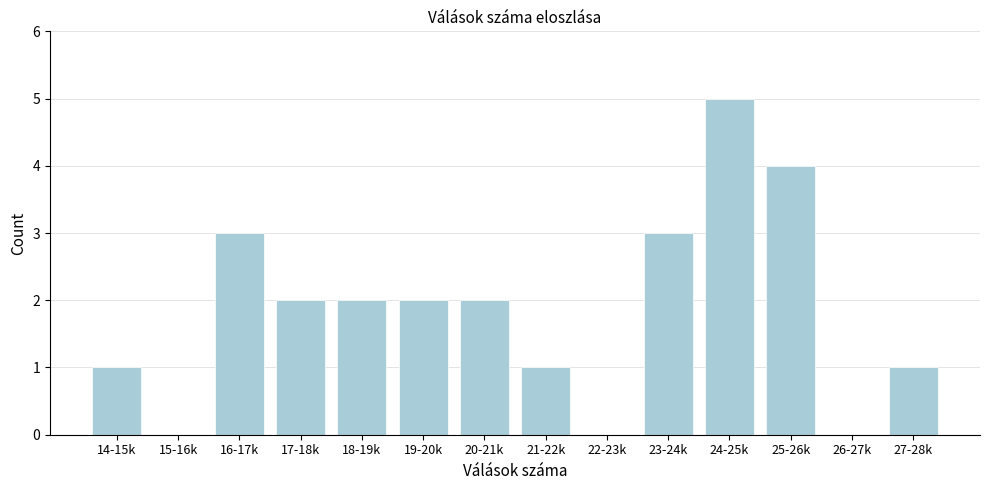

Reading left to right, transcribe all the data shown in this chart.

14-15k=1	15-16k=0	16-17k=3	17-18k=2	18-19k=2	19-20k=2	20-21k=2	21-22k=1	22-23k=0	23-24k=3	24-25k=5	25-26k=4	26-27k=0	27-28k=1